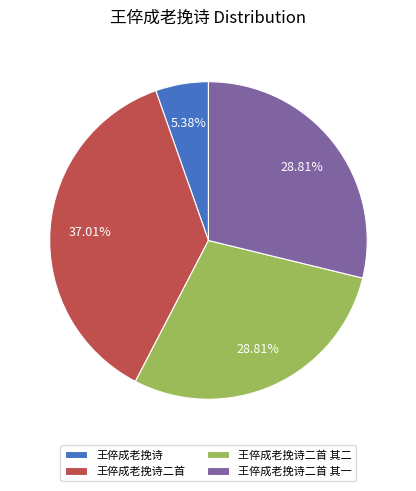

To the nearest percent, what percentage of the pie is 王倅成老挽诗二首 其一?

29%